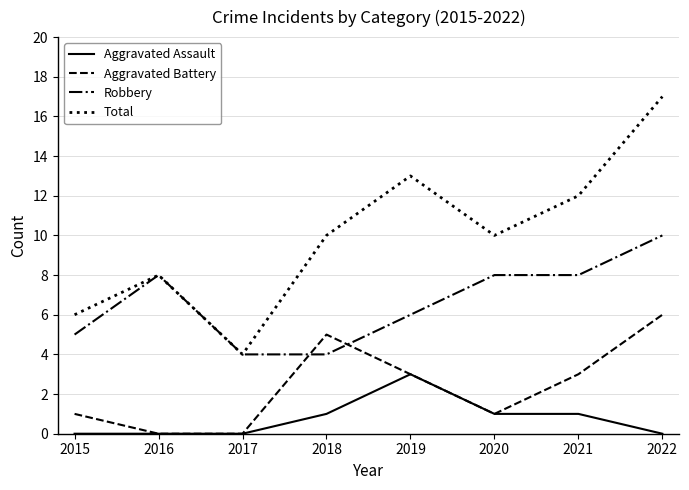

Rank the series by their average value, from lowest to highest.

Aggravated Assault, Aggravated Battery, Robbery, Total